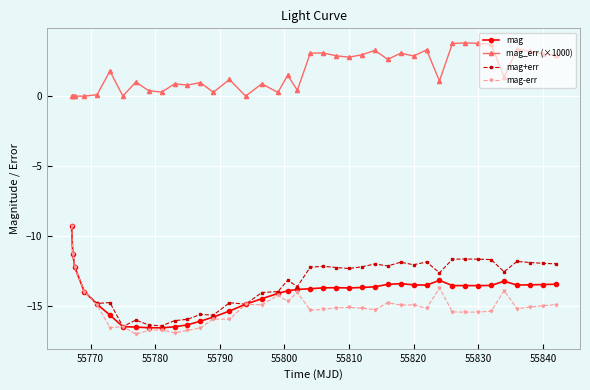

Which series has the largest range (max minus min)?

mag-err